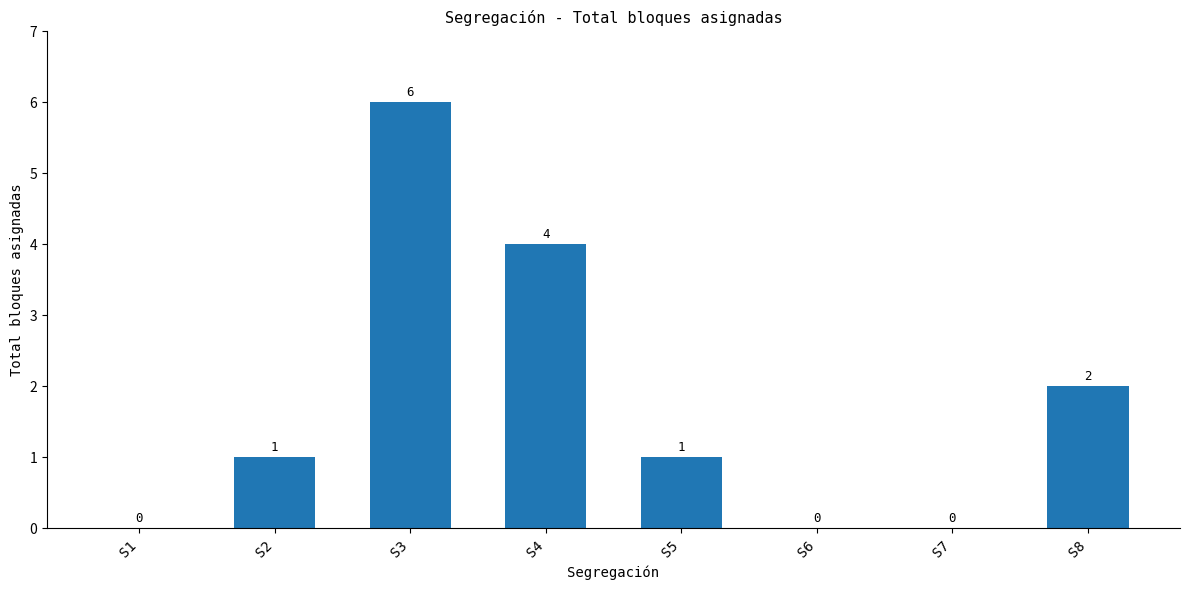

Are the bars grouped side by side (vs. stacked)?

No